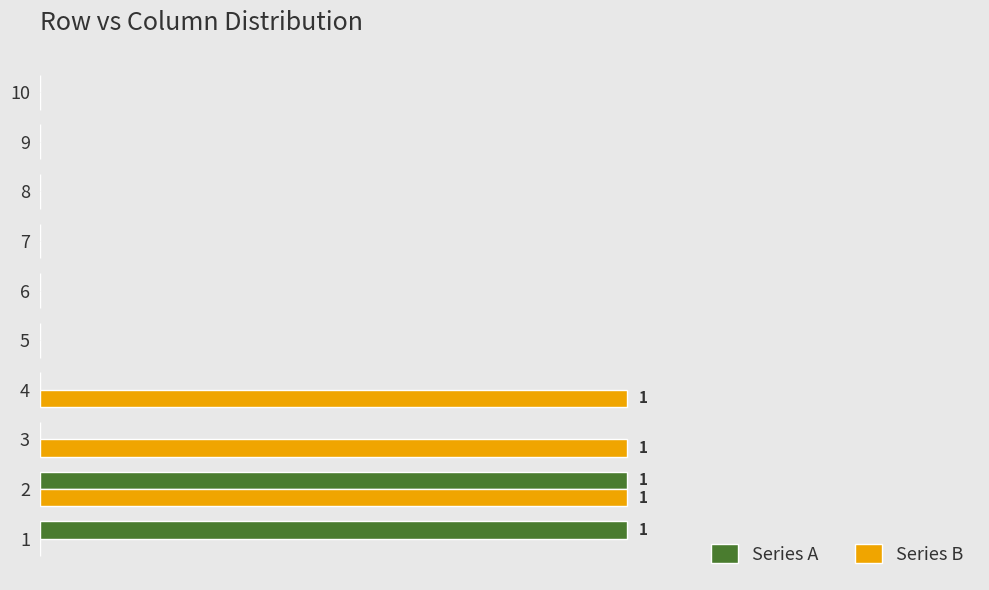

What is the sum of all Series A values?

2